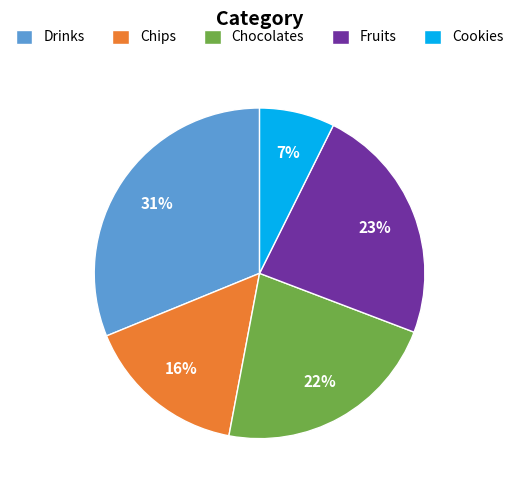

Count the number of slices in the pie.

5